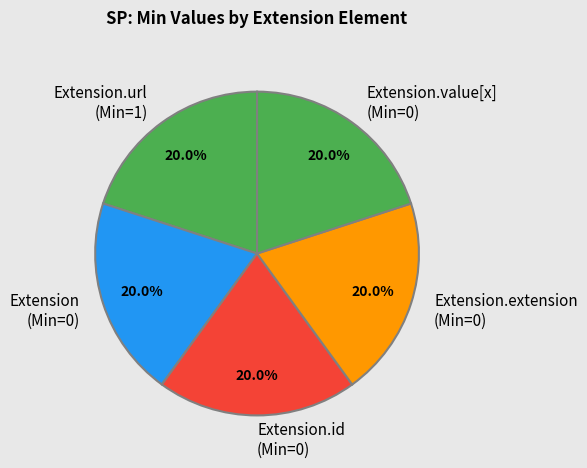

What percentage do Extension.extension (Min=0) and Extension.id (Min=0) together represent?

40.0%